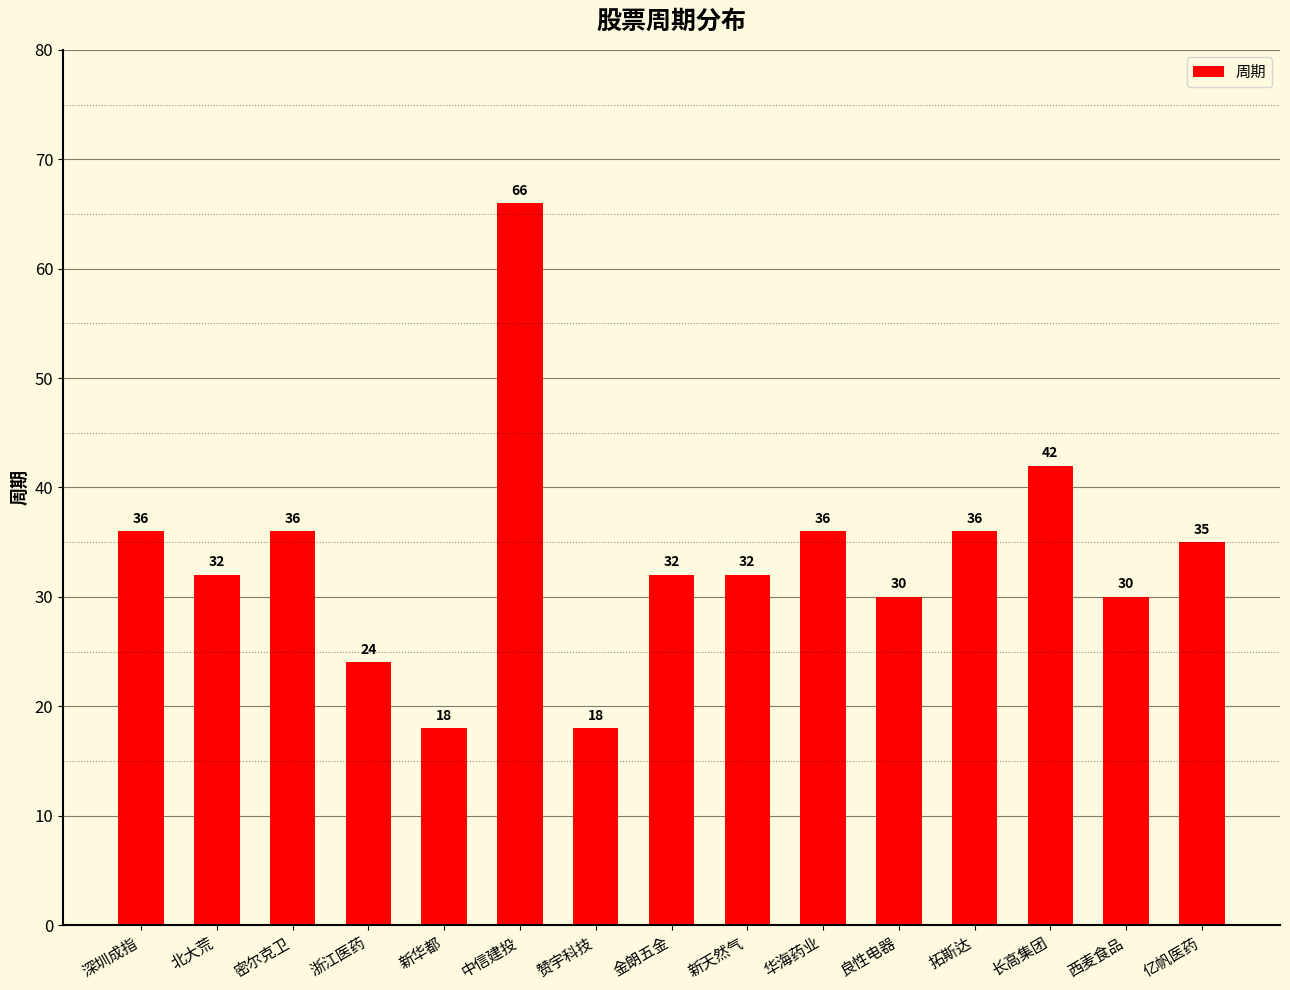

What is the label of the 13th bar from the left?

长高集团